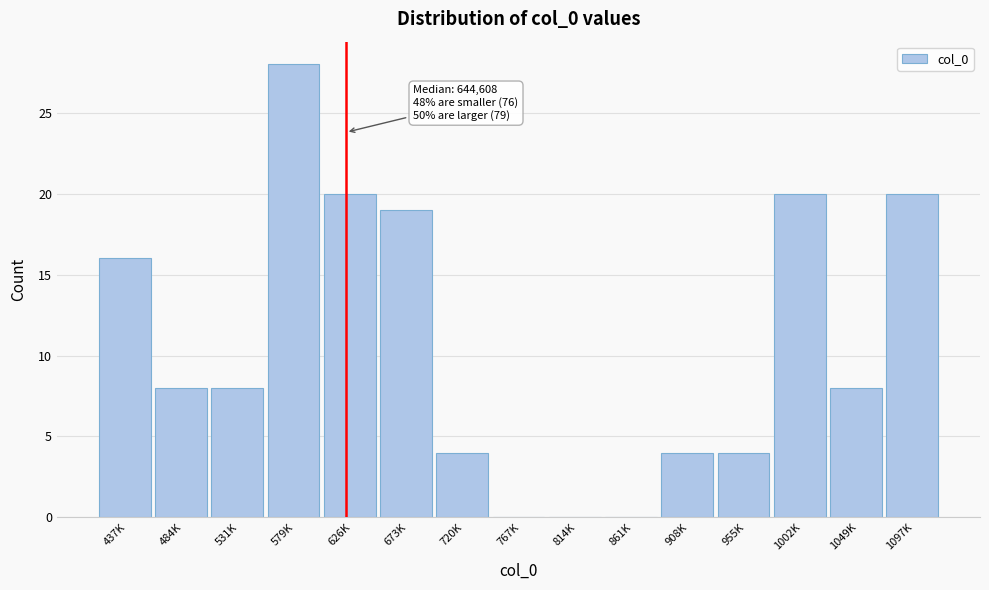

Which category has the highest value across all series?

579K